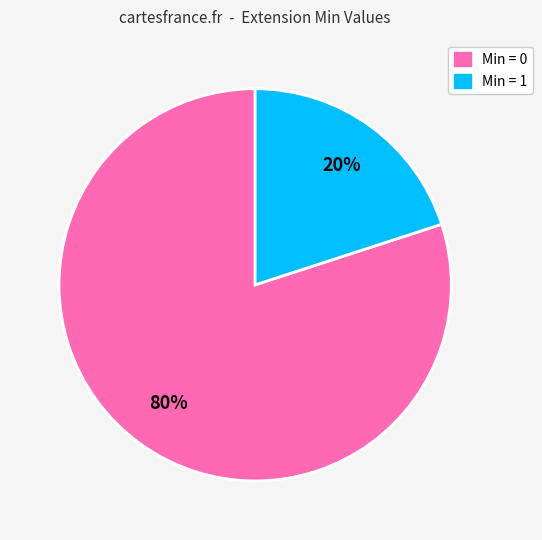

To the nearest percent, what is the difference between the largest and smallest slice percentages?

60%